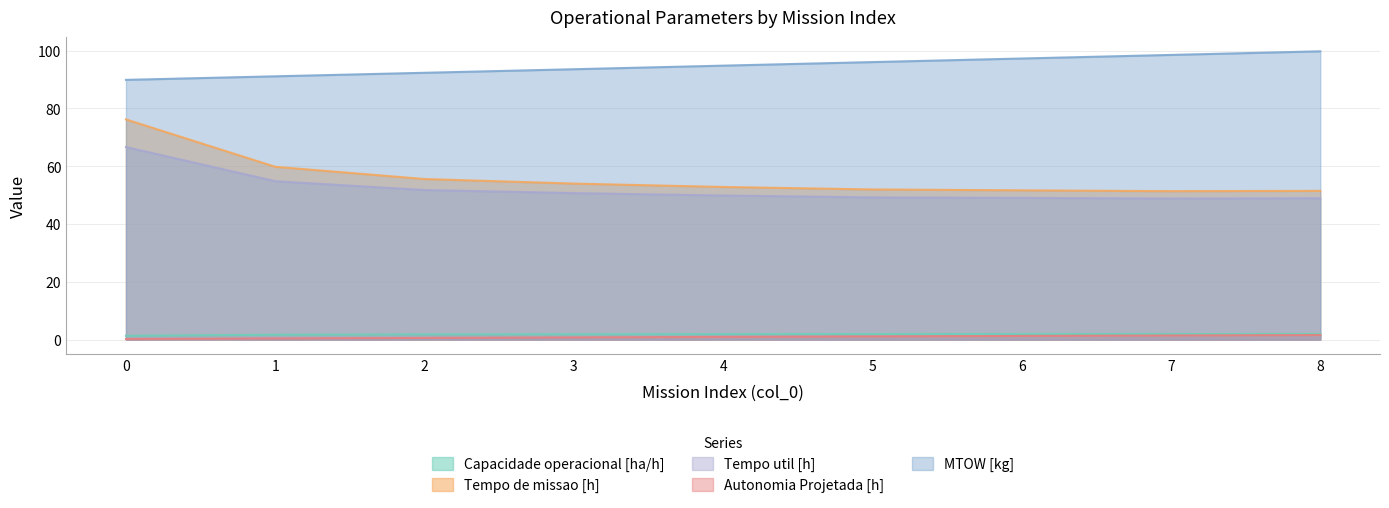

What is the spread (max minus min) of values at 4?

93.9